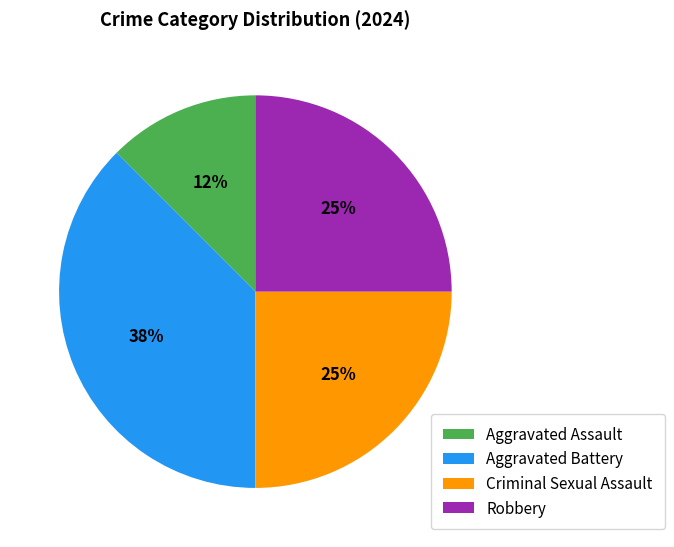

Does any single category account for the majority?

No